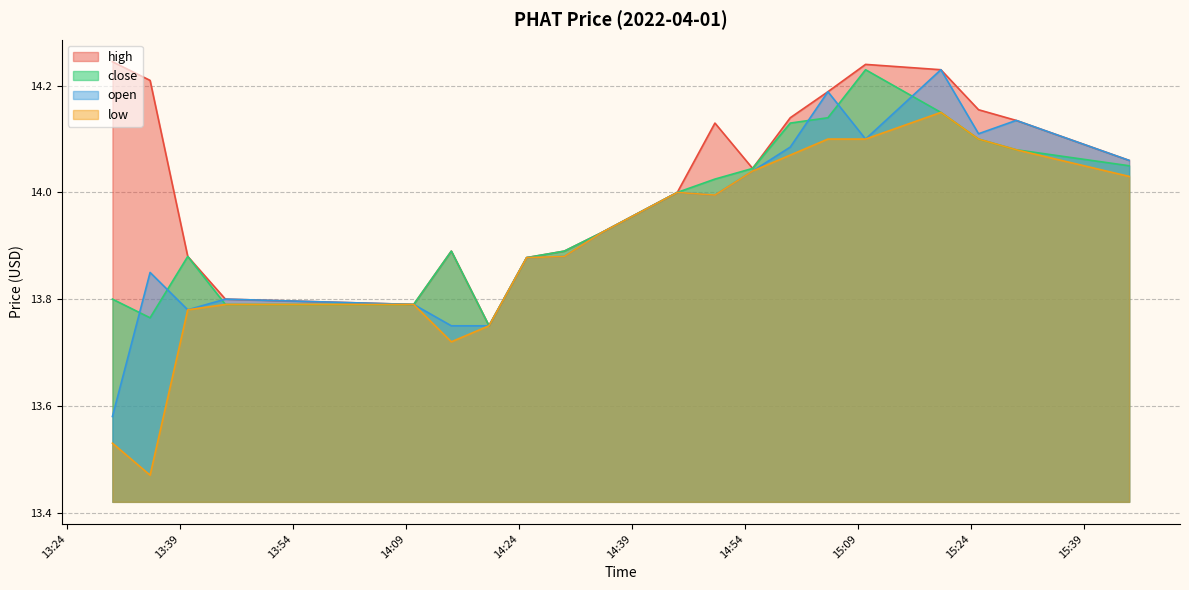

In low, how many points are higher than both neighbors (excluding endpoints)?

2